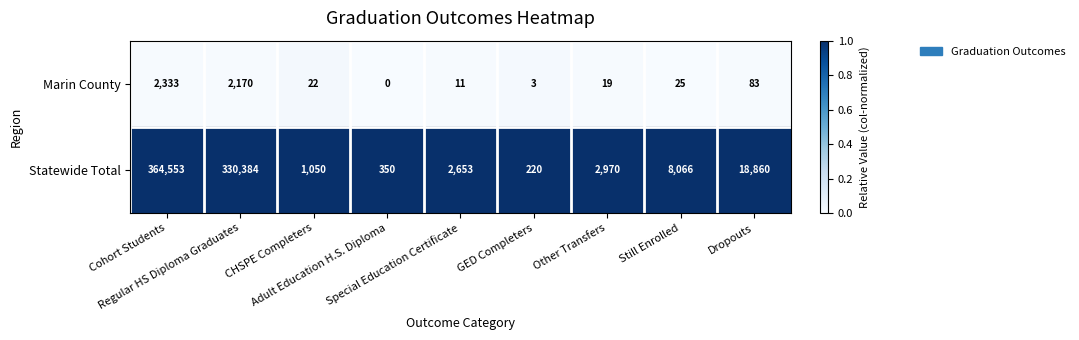

Rank the series by their maximum value, from lowest to highest.

Marin County, Statewide Total